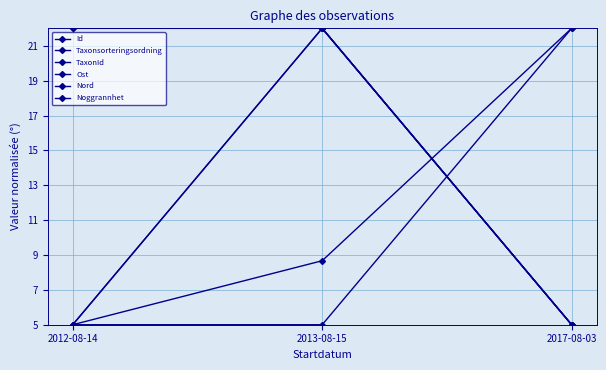

Where is Id nearest to the value 13?

2013-08-15